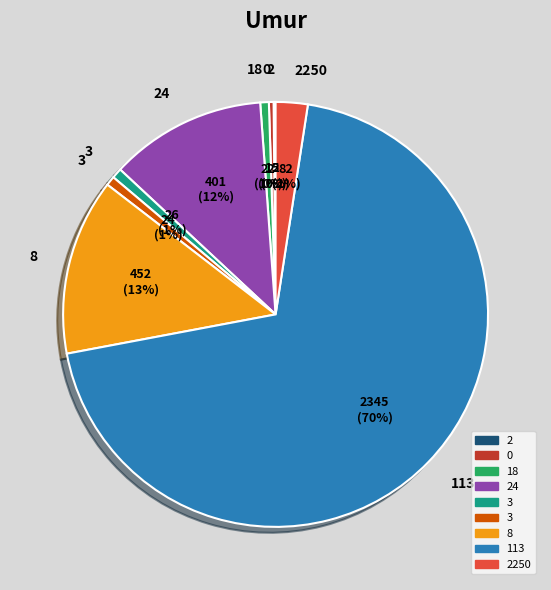

Does any single category account for the majority?

Yes